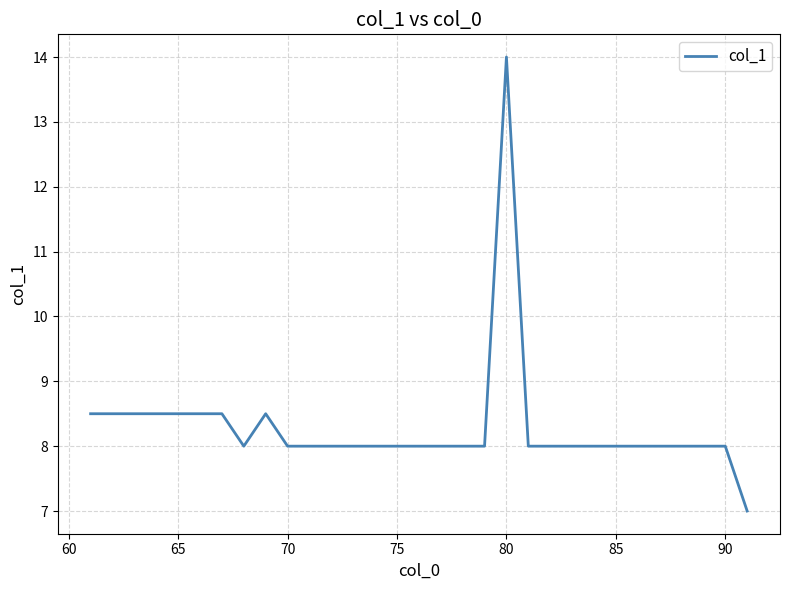

What is the difference between the maximum and minimum values?

7.0